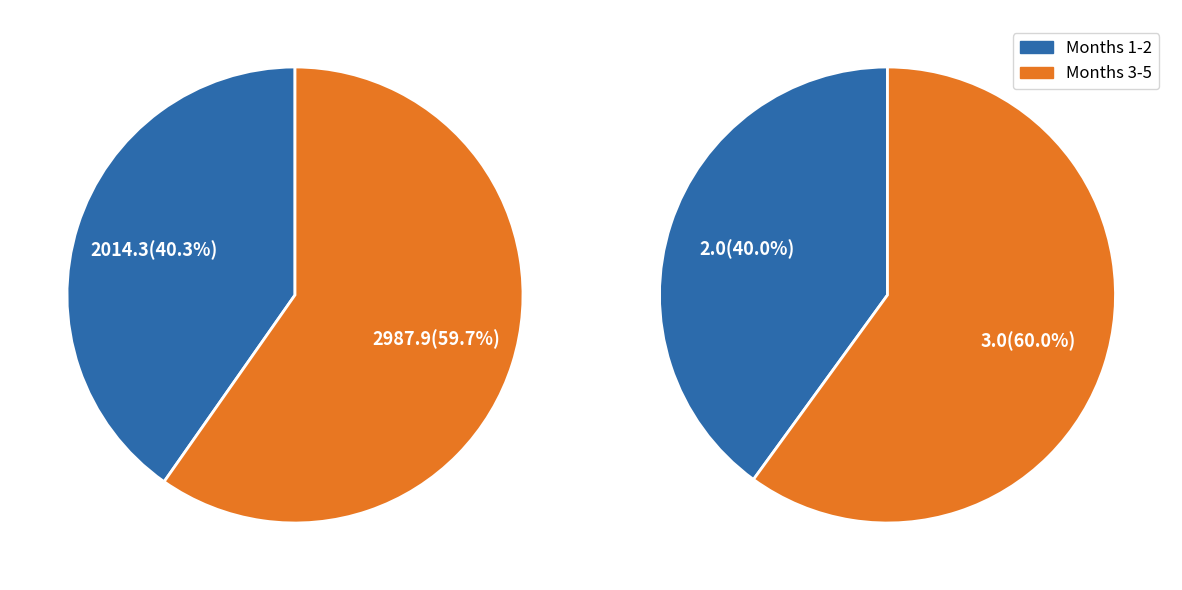

Between 5 and 3, which is larger?

5